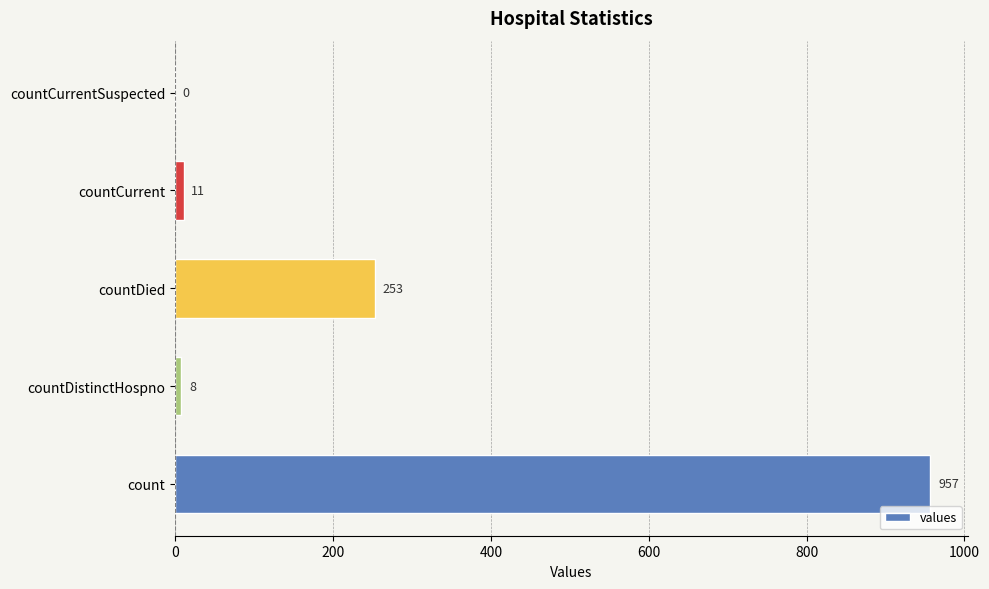

What is the change in value from countDied to countCurrent?

-242